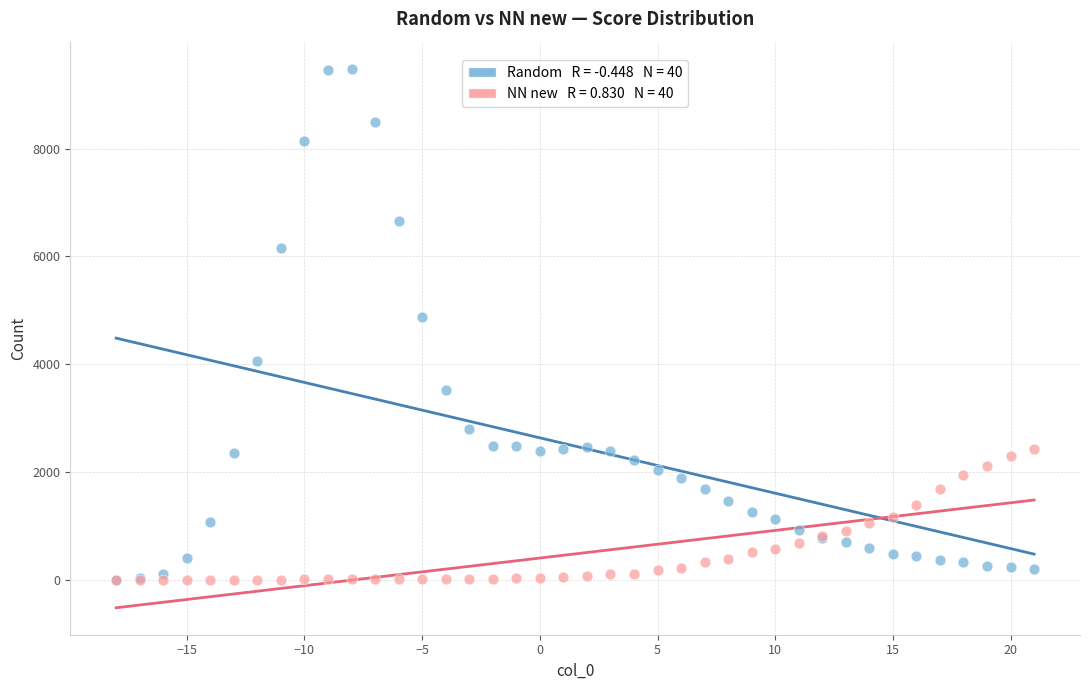

Across all series, what Y value is closest to 4742?

4874.5